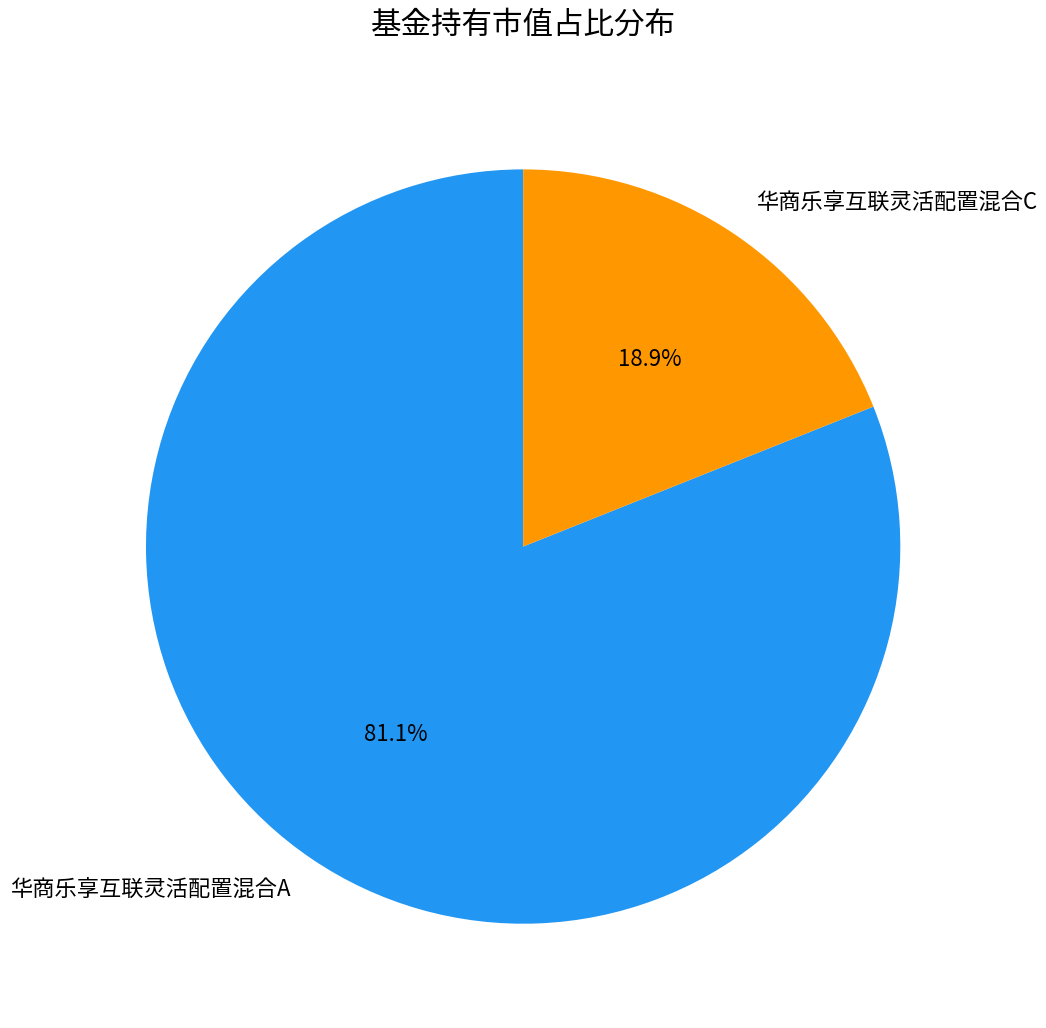

The 华商乐享互联灵活配置混合A slice represents 89% of the pie. True or false?

False